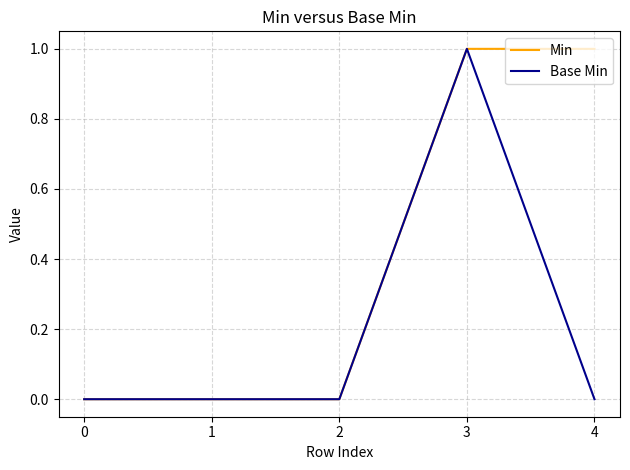

What is the difference between the second highest and second lowest values in the Min series?

1